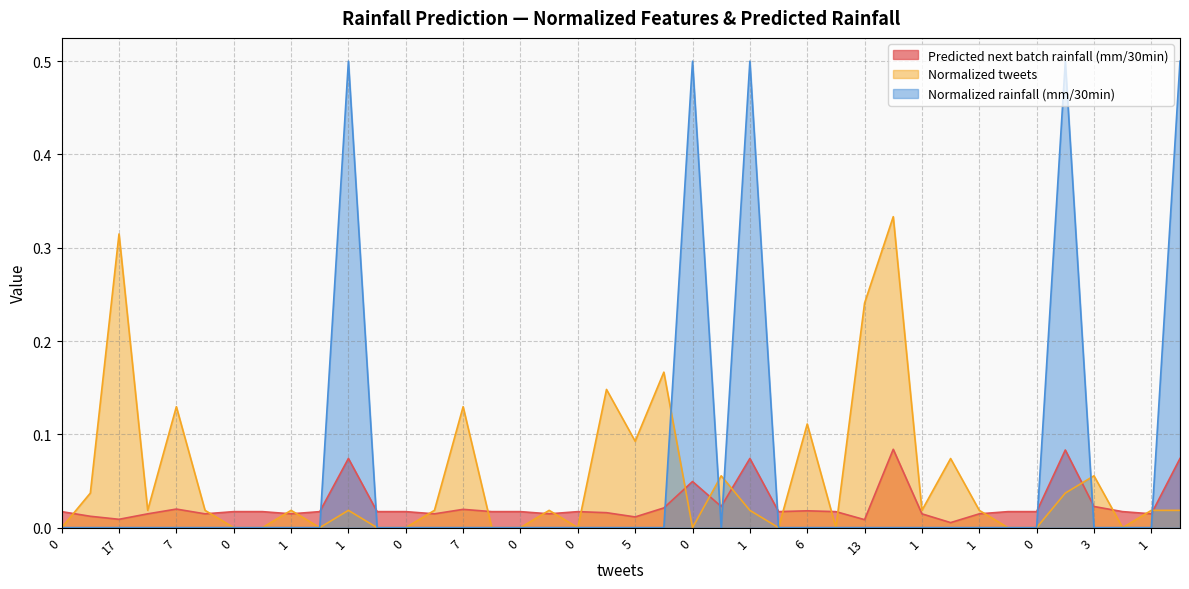

The value of Predicted next batch rainfall (mm/30min) at 0 is 0.0. True or false?

False